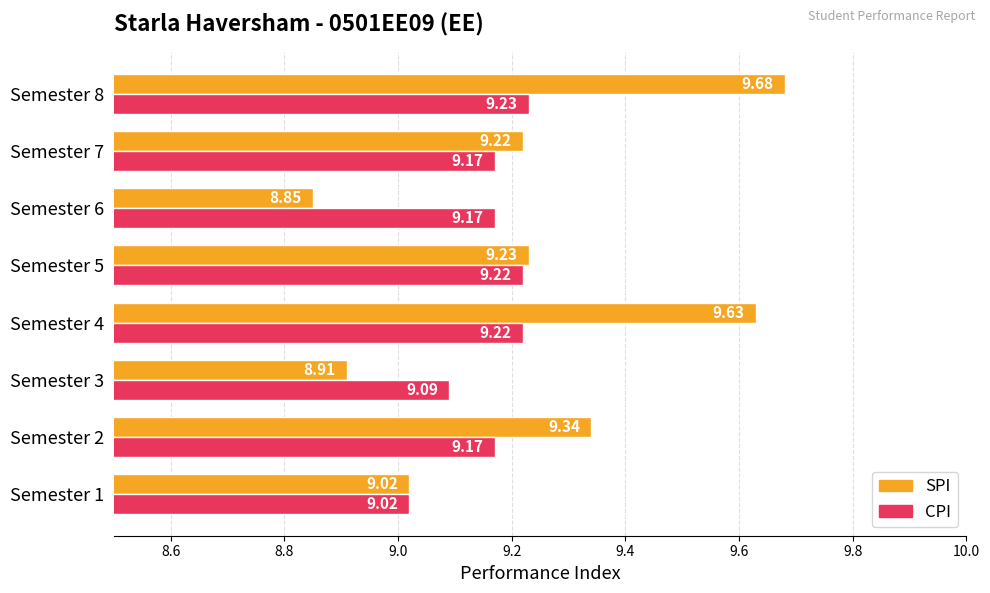

Which category has the highest value in the CPI series?

Semester 8